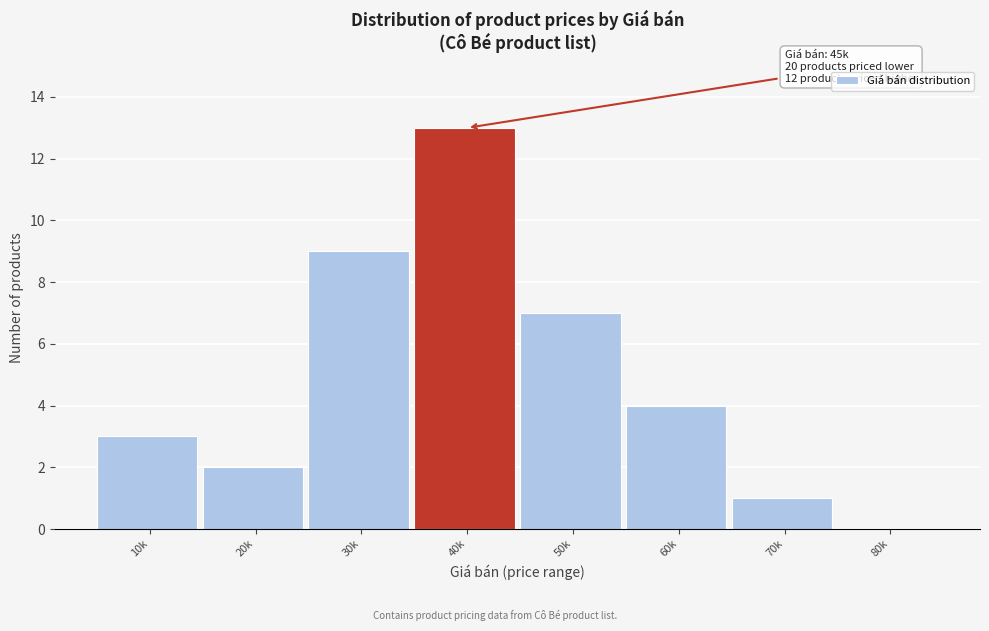

Reading left to right, what are all the values shown in this chart?

10k=3	20k=2	30k=9	40k=13	50k=7	60k=4	70k=1	80k=0